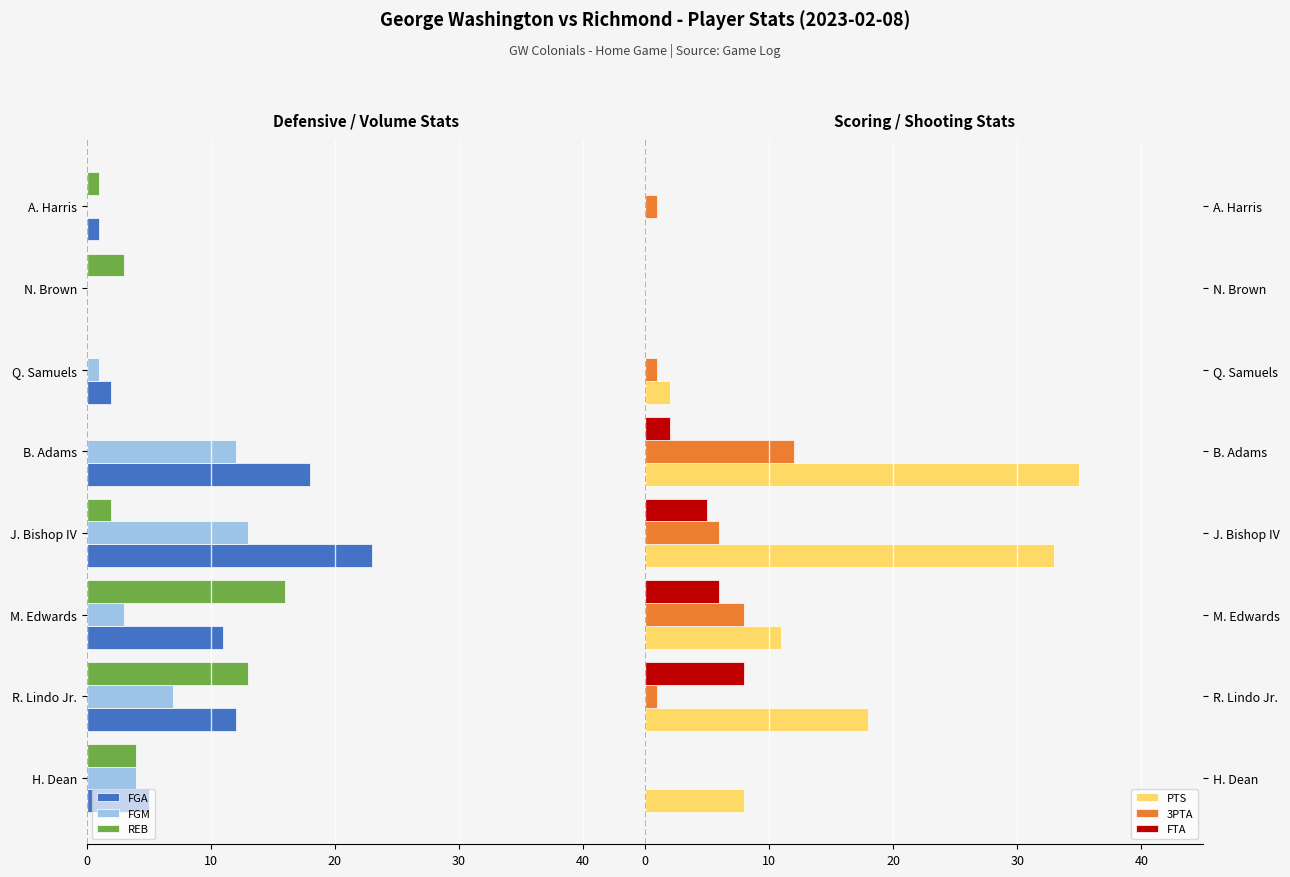

What is the difference between the second highest and second lowest values in the FTA series?

6